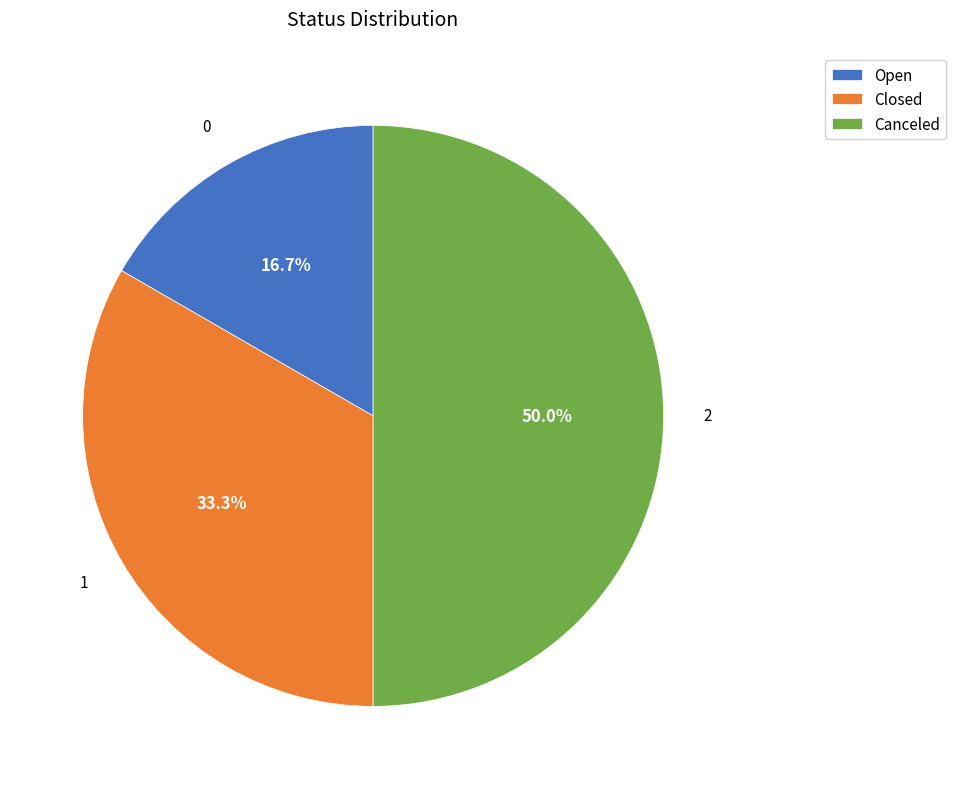

Does Open represent more than half of the total?

No